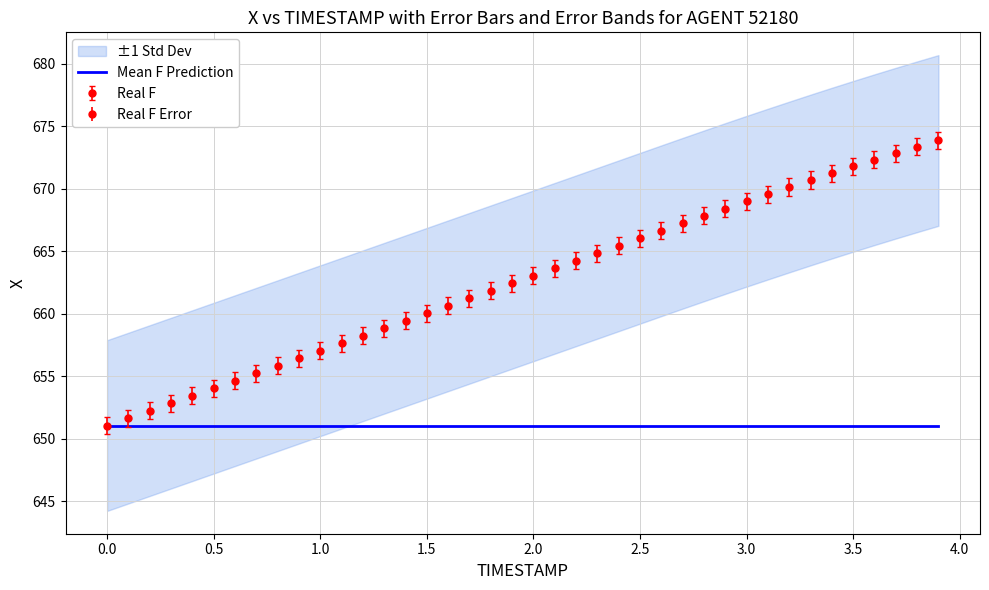

What is the sum of all X values?

26506.9